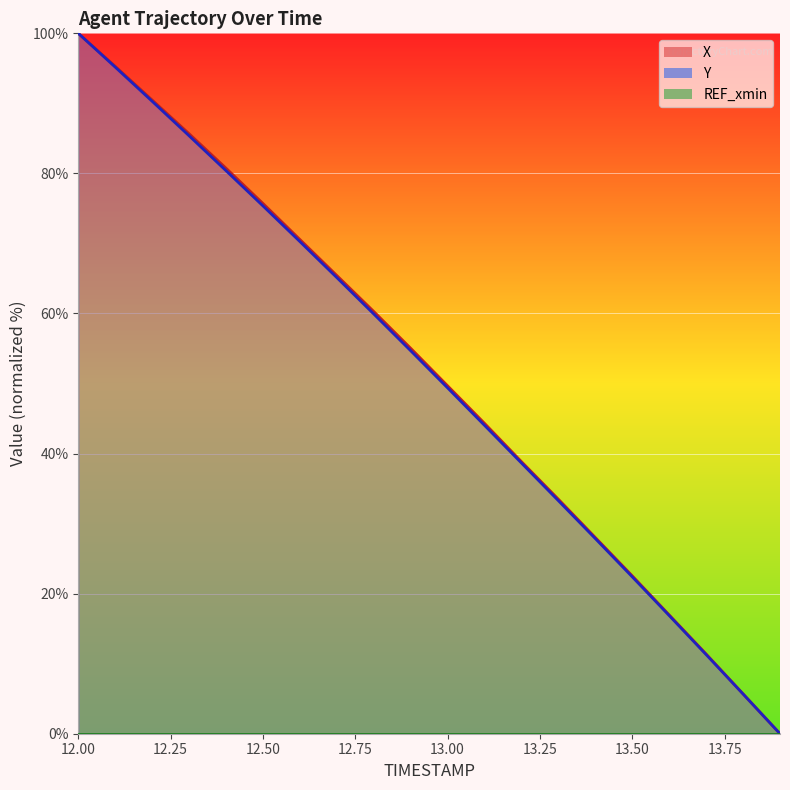

Which series changed the most between 12.2 and 13.1?

Y